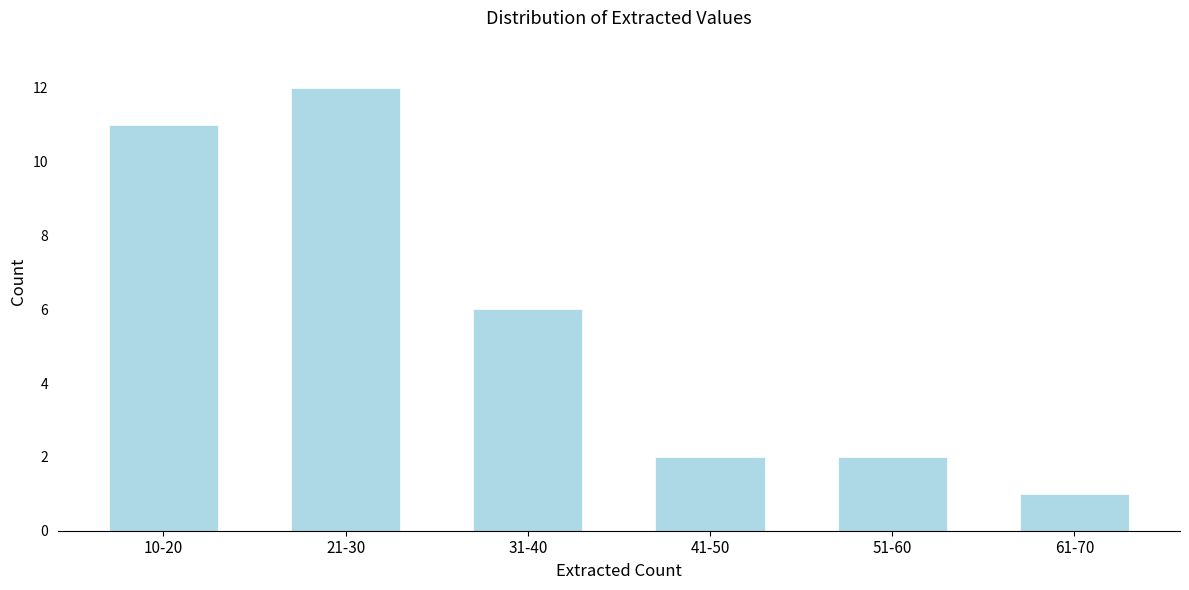

Reading right to left, extract all data points from this chart.

61-70=1	51-60=2	41-50=2	31-40=6	21-30=12	10-20=11